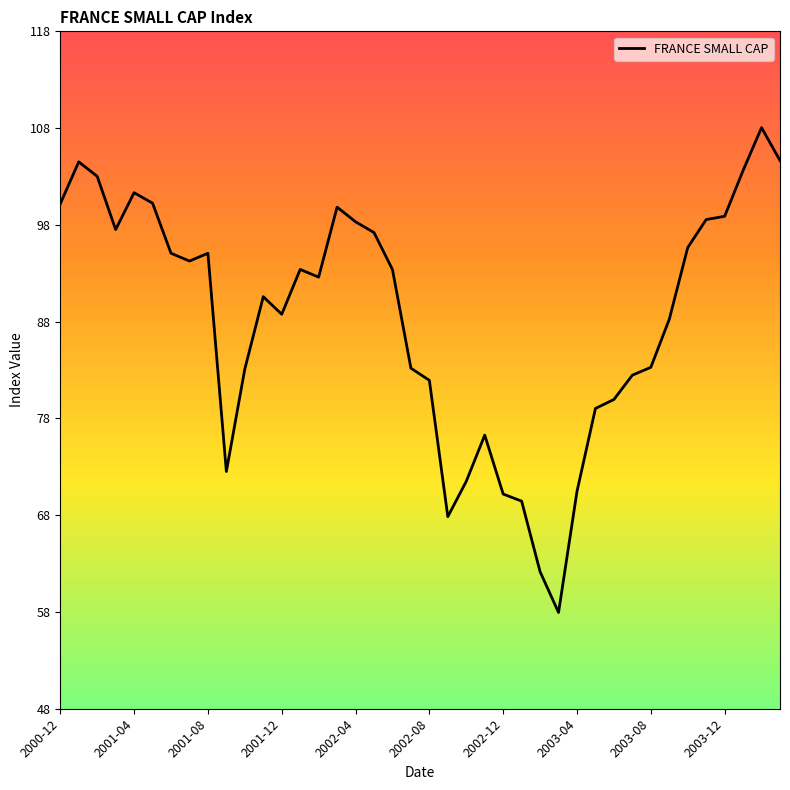

What is the maximum value shown in the chart?

107.9